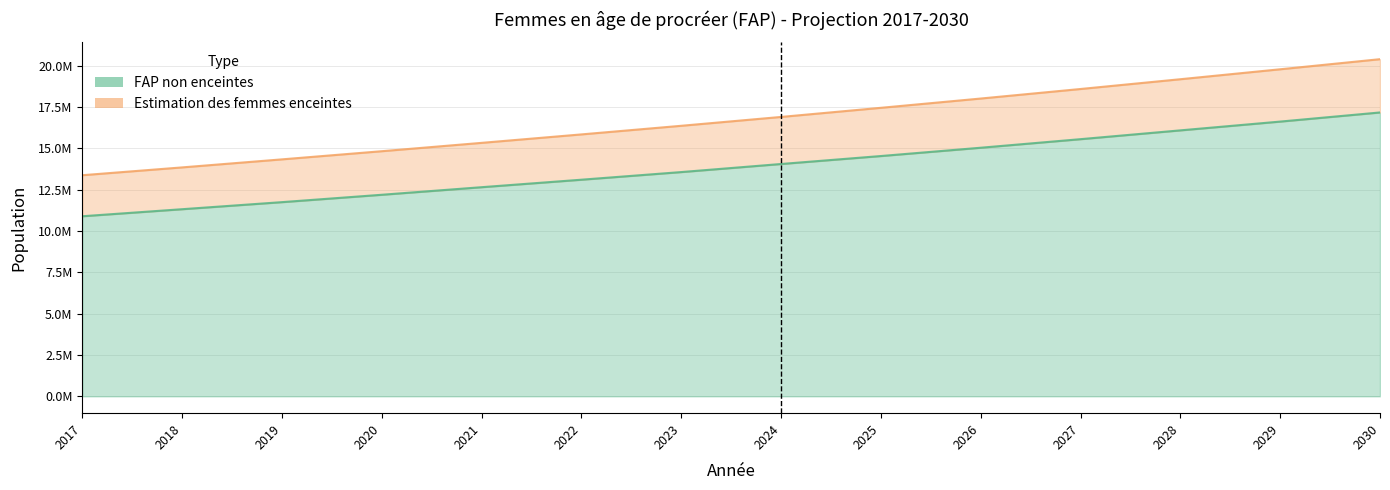

Rank the categories by Estimation des femmes enceintes value from lowest to highest.

2017, 2018, 2019, 2020, 2021, 2022, 2023, 2024, 2025, 2026, 2027, 2028, 2029, 2030